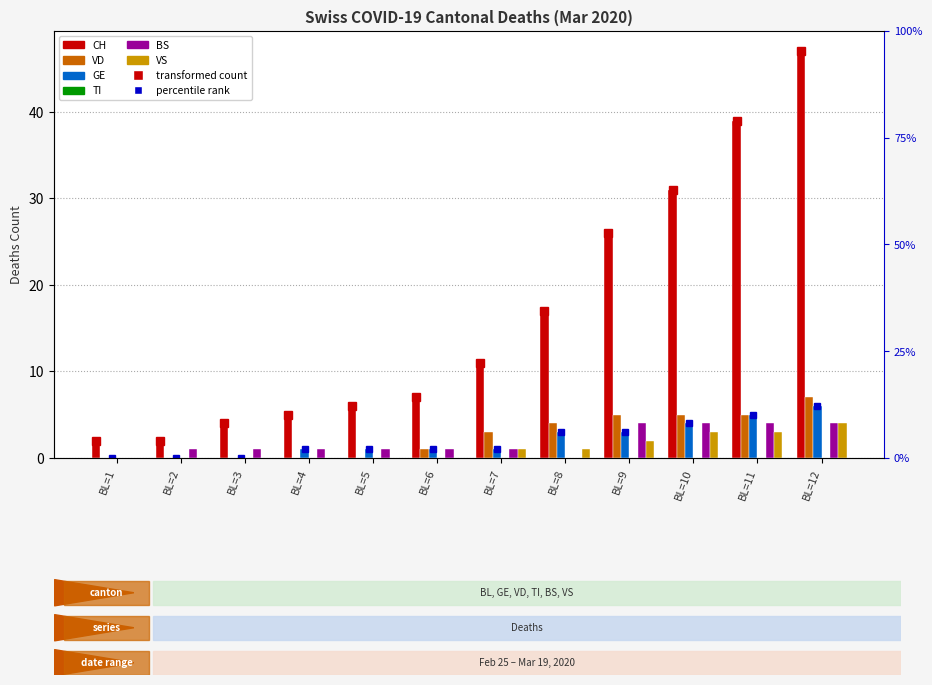

At how many categories does at least one series exceed 17?

4